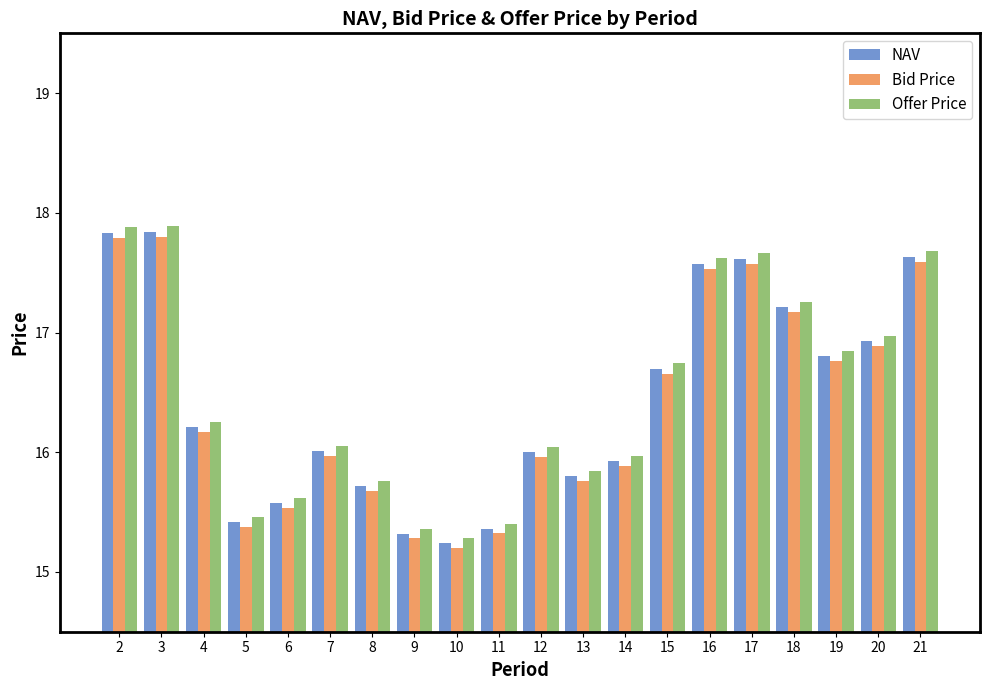

What is the total value across all series at 16?

52.7